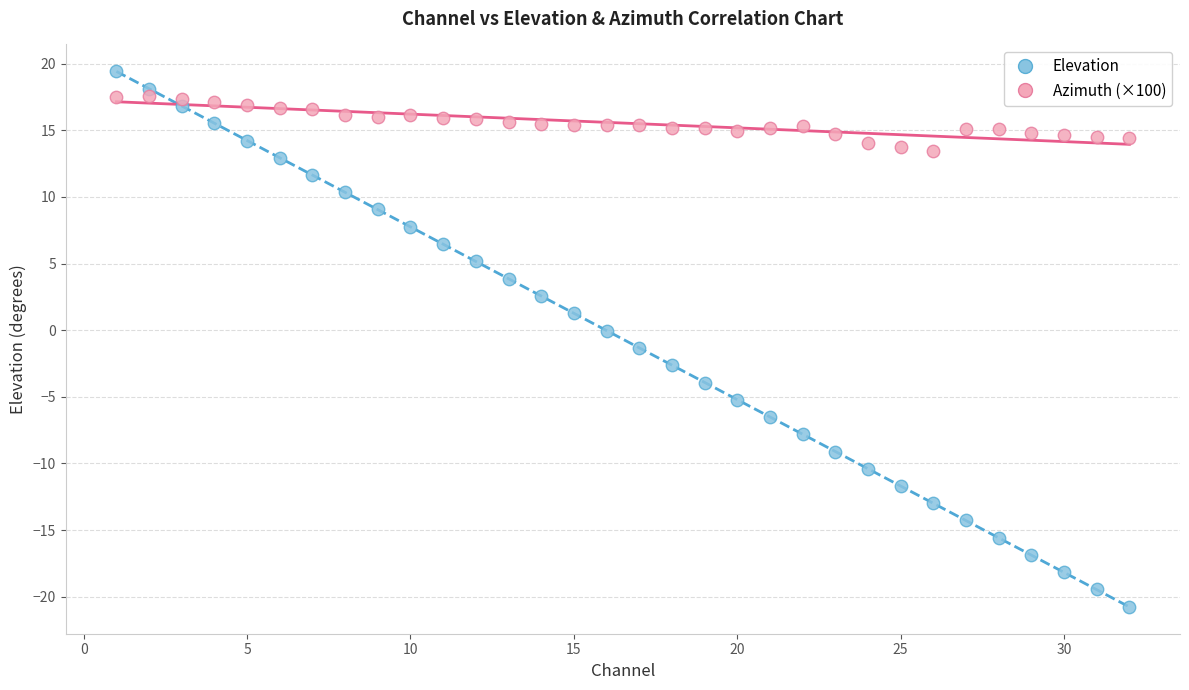

What are all the series names shown in the legend?

Elevation, Azimuth (×100)